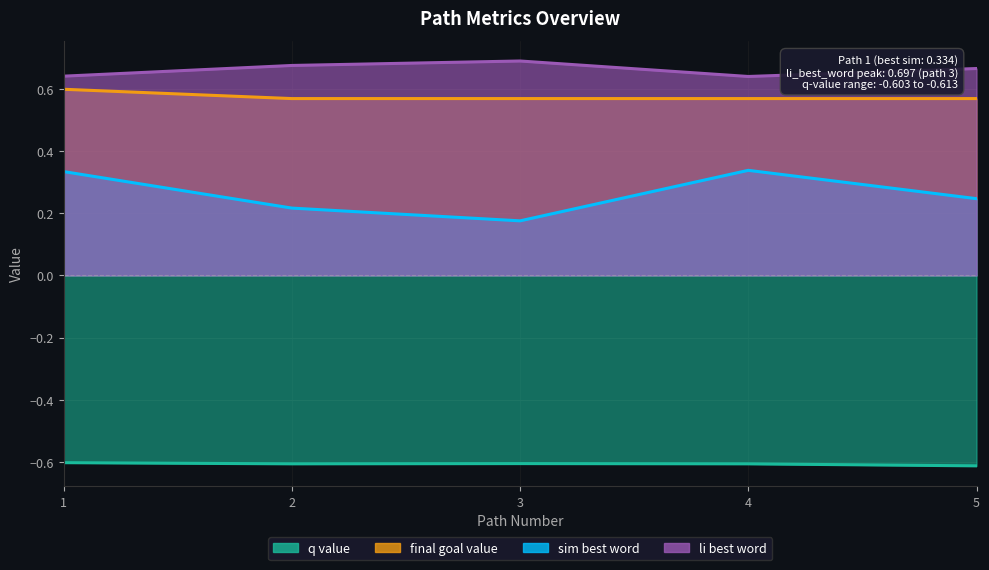

What is the sum of the li_best_word values at 5 and 4?

1.3